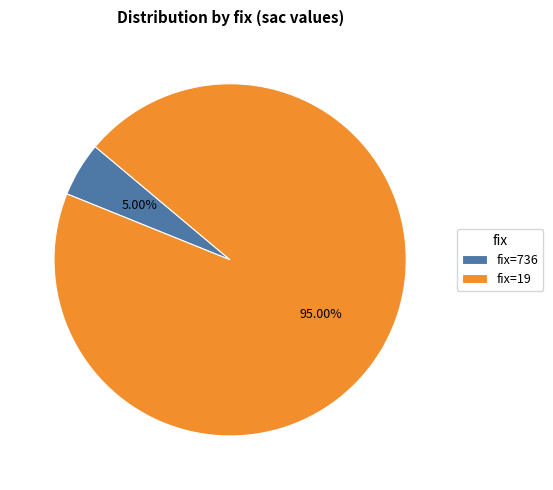

What is the ratio of the value at fix=19 to the value at fix=736?

19.0